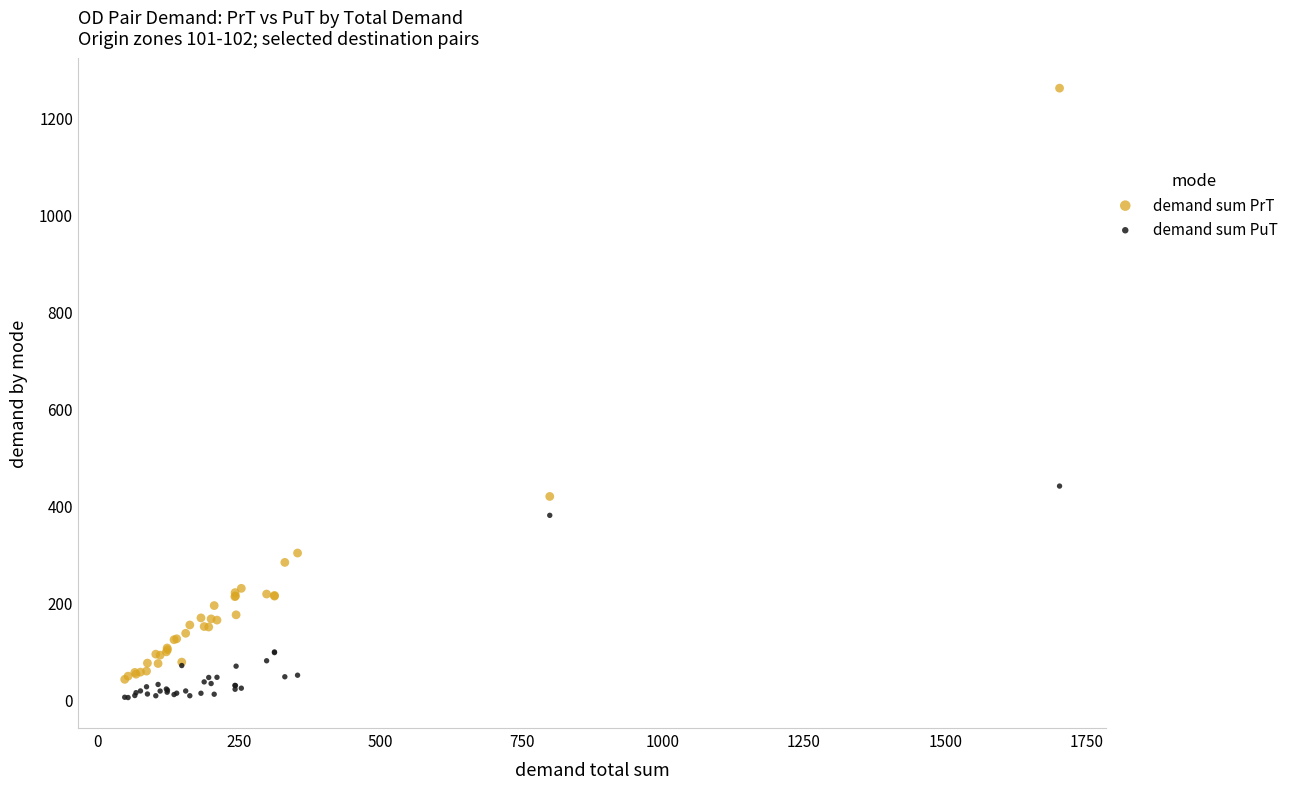

What are all the series names shown in the legend?

demand sum PrT, demand sum PuT